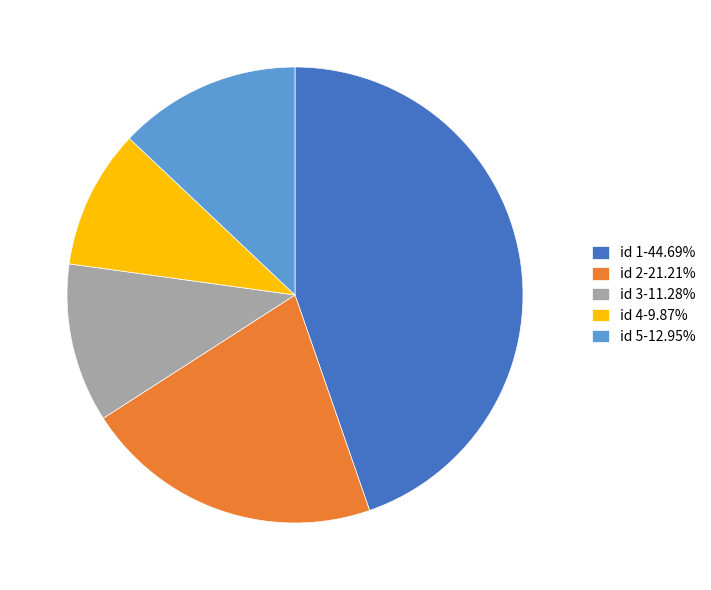

What is the ratio of the value at id 3-11.28% to the value at id 5-12.95%?

0.9